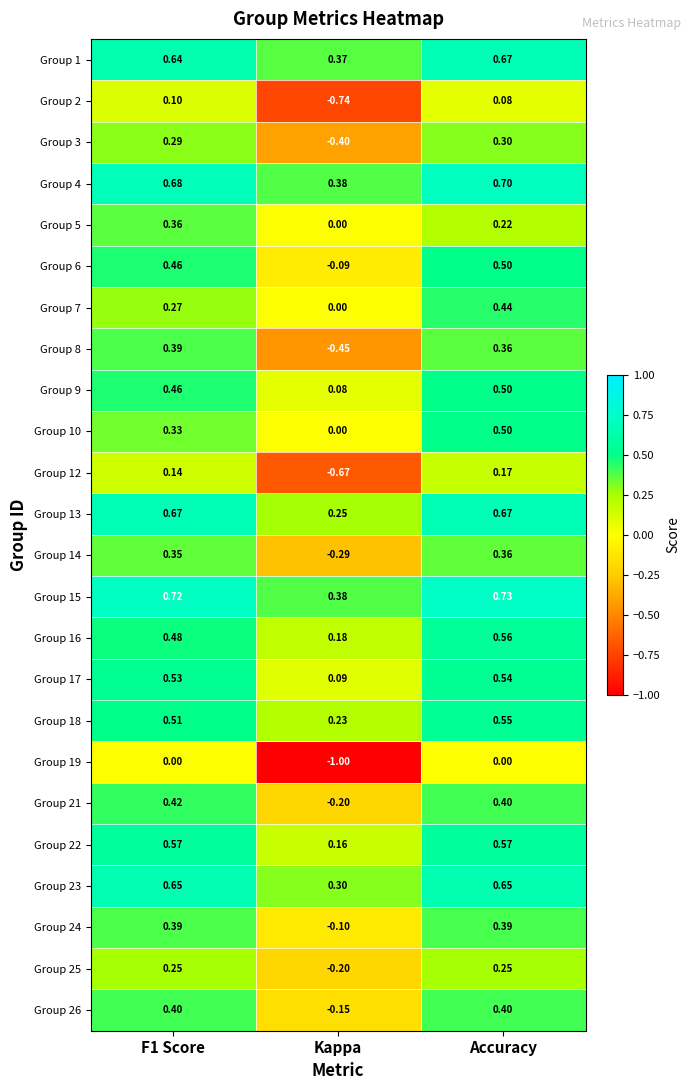

Which label corresponds to the largest value in the chart?

Accuracy